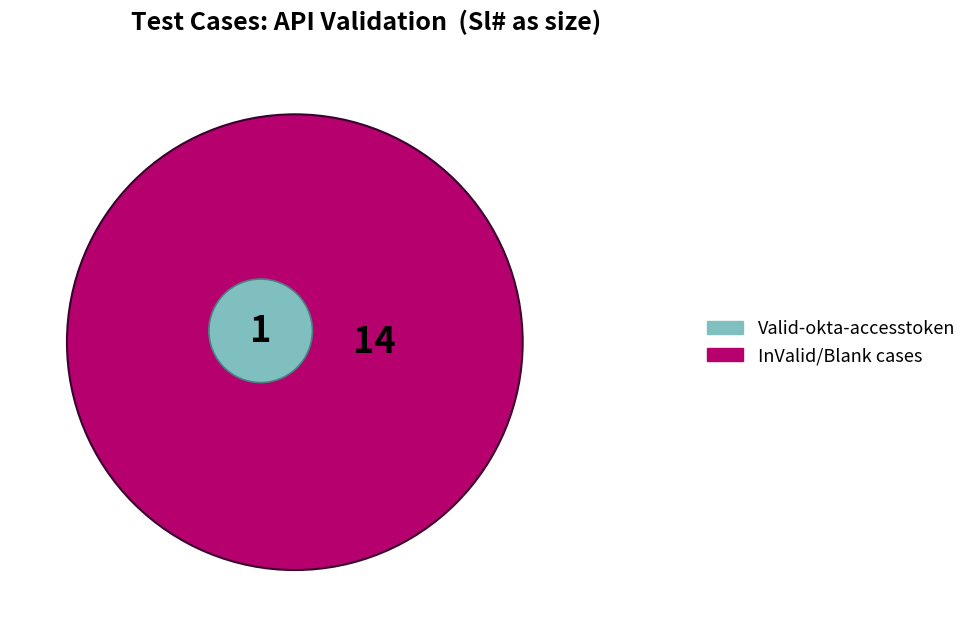

What percentage is NOT represented by Valid-okta-accesstoken?

93.3%